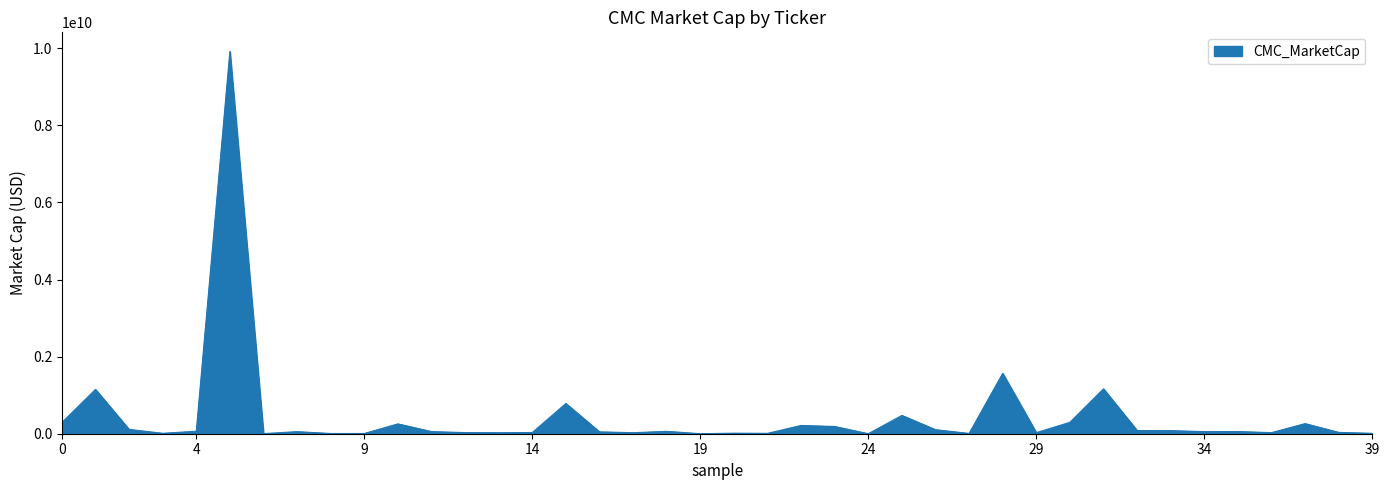

What is the maximum value shown in the chart?

9918400248